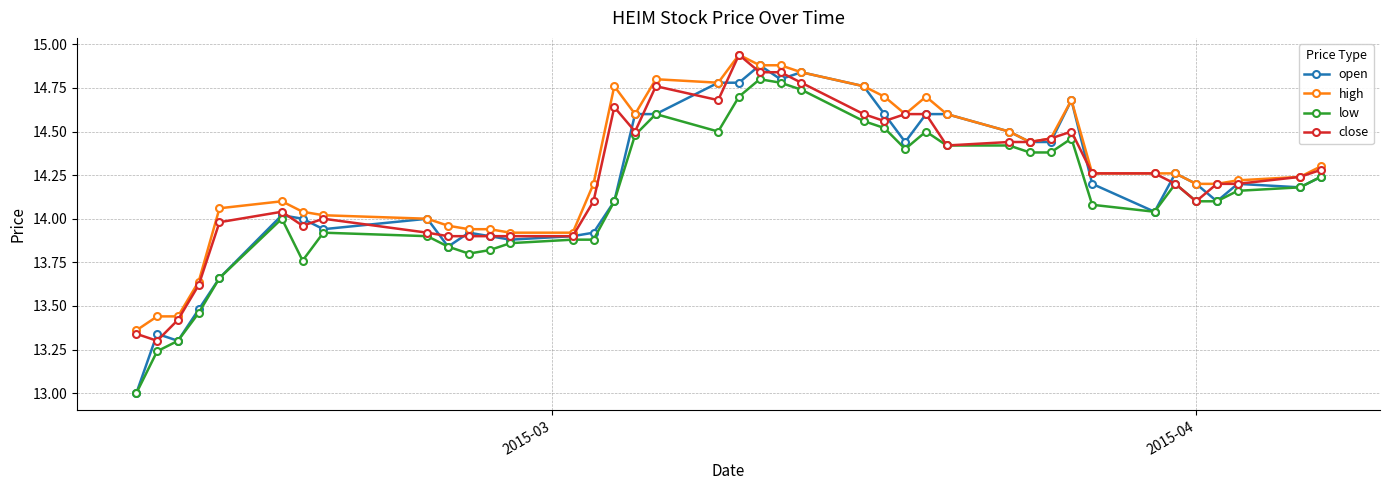

At how many categories does at least one series exceed 13?

40